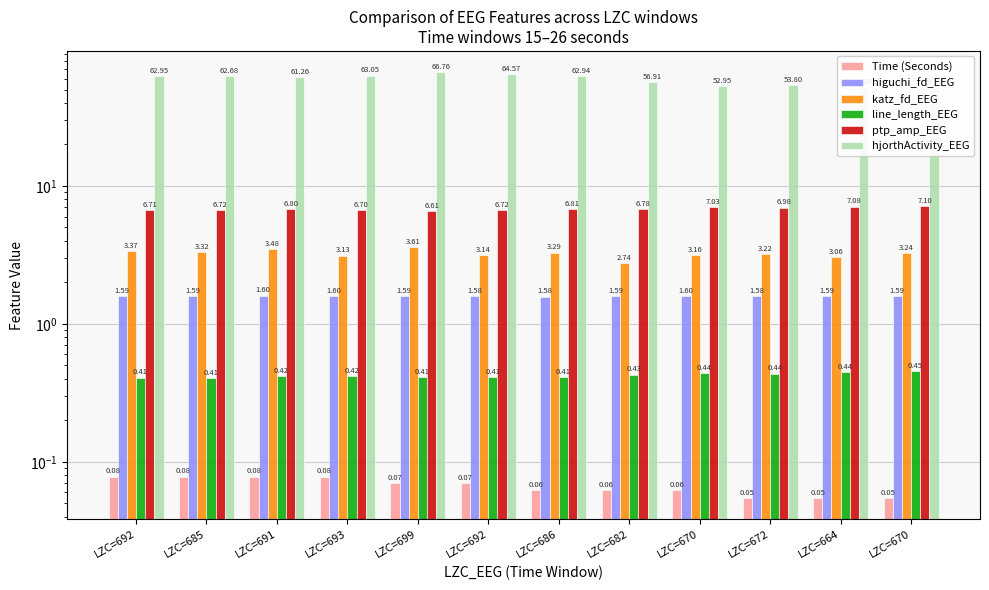

How many distinct data groups are displayed?

6